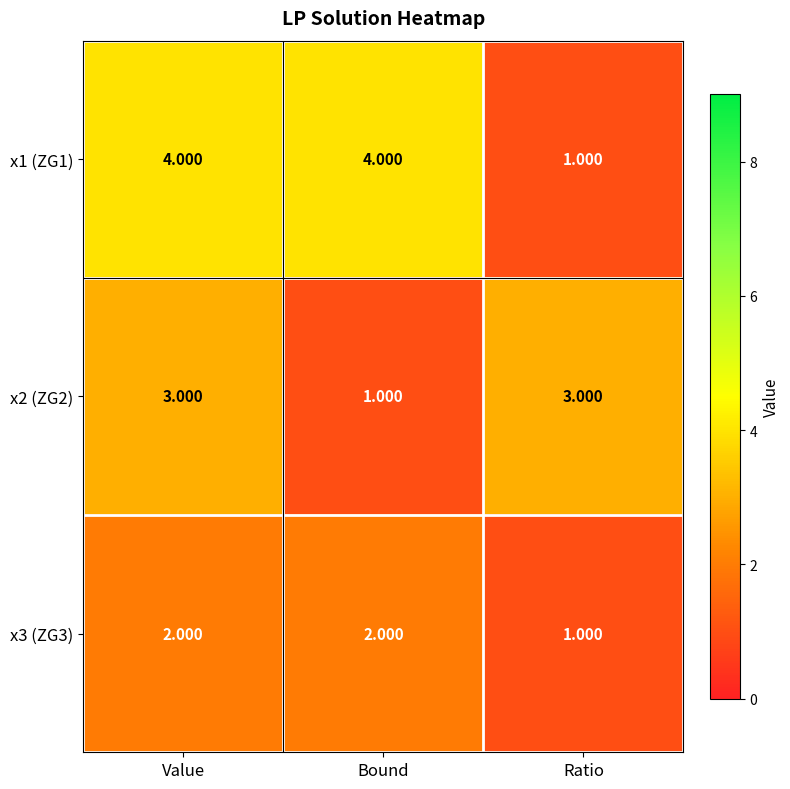

At which label is x1 (ZG1) closest to 2?

Ratio